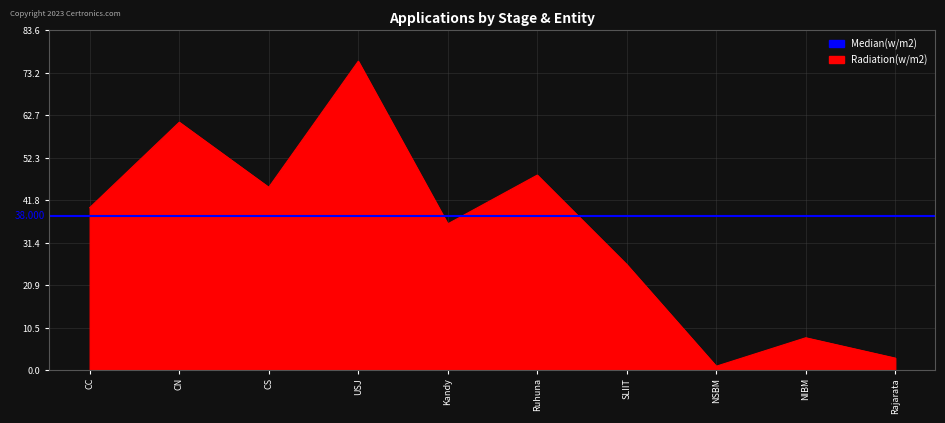

The ACC series shows -5 at NIBM. True or false?

False